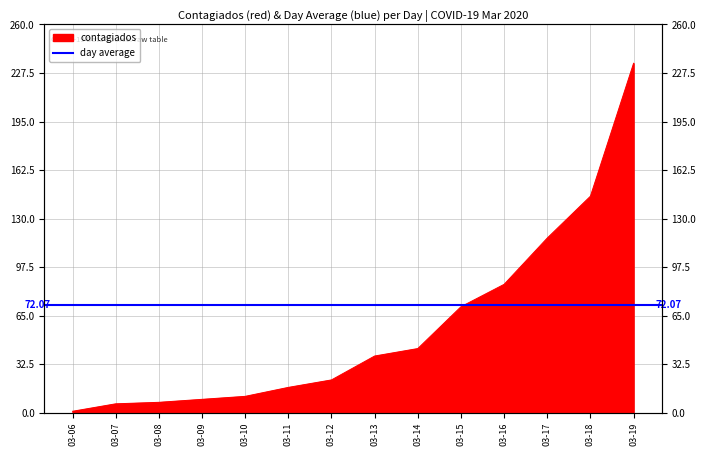

What is the sum of all values?

807